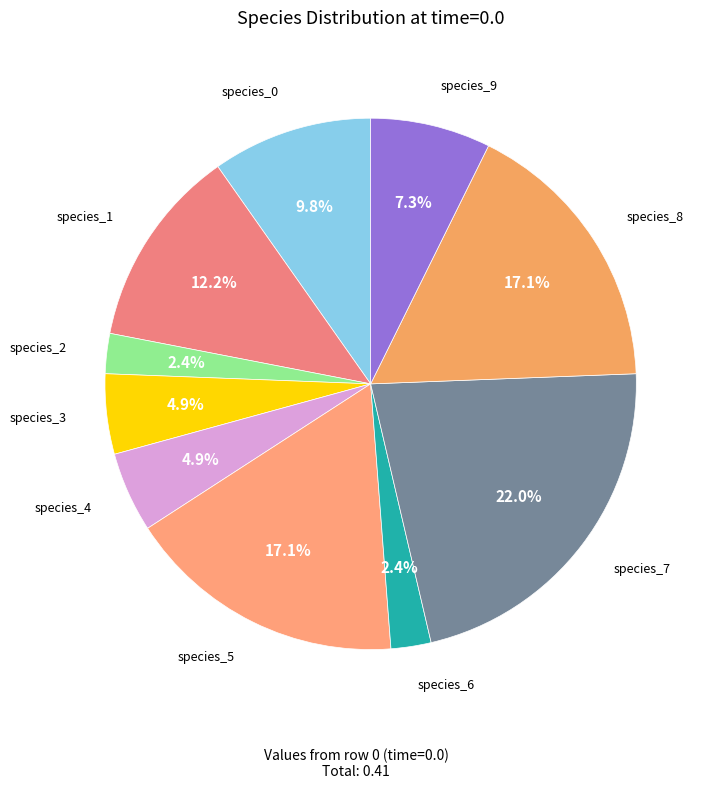

Combined, do species_3 and species_2 account for over 50%?

No